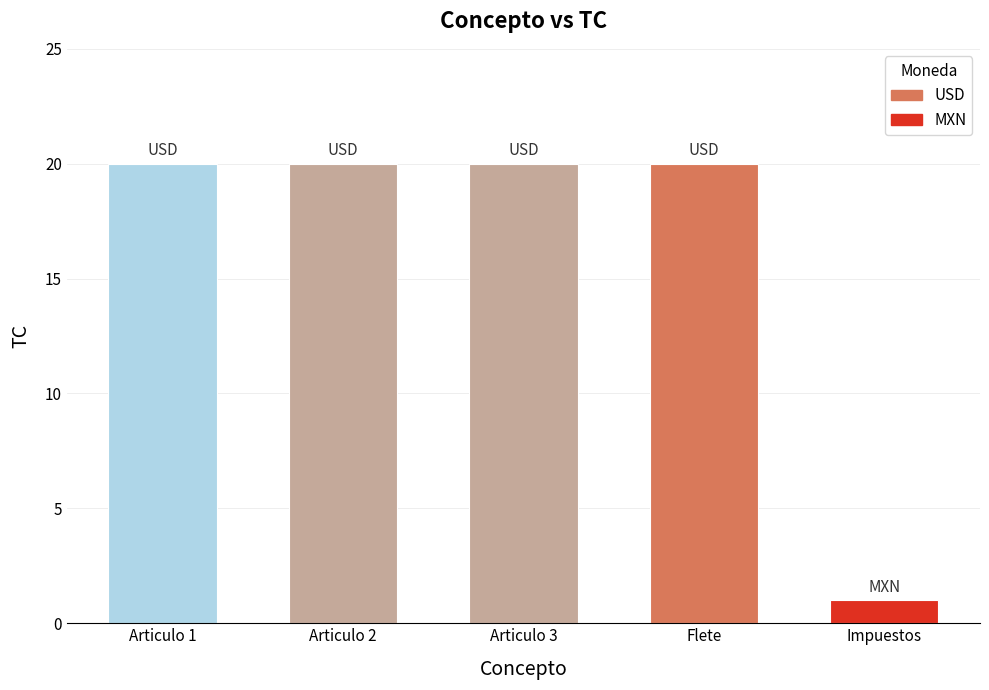

At which label is the value closest to 10?

Impuestos